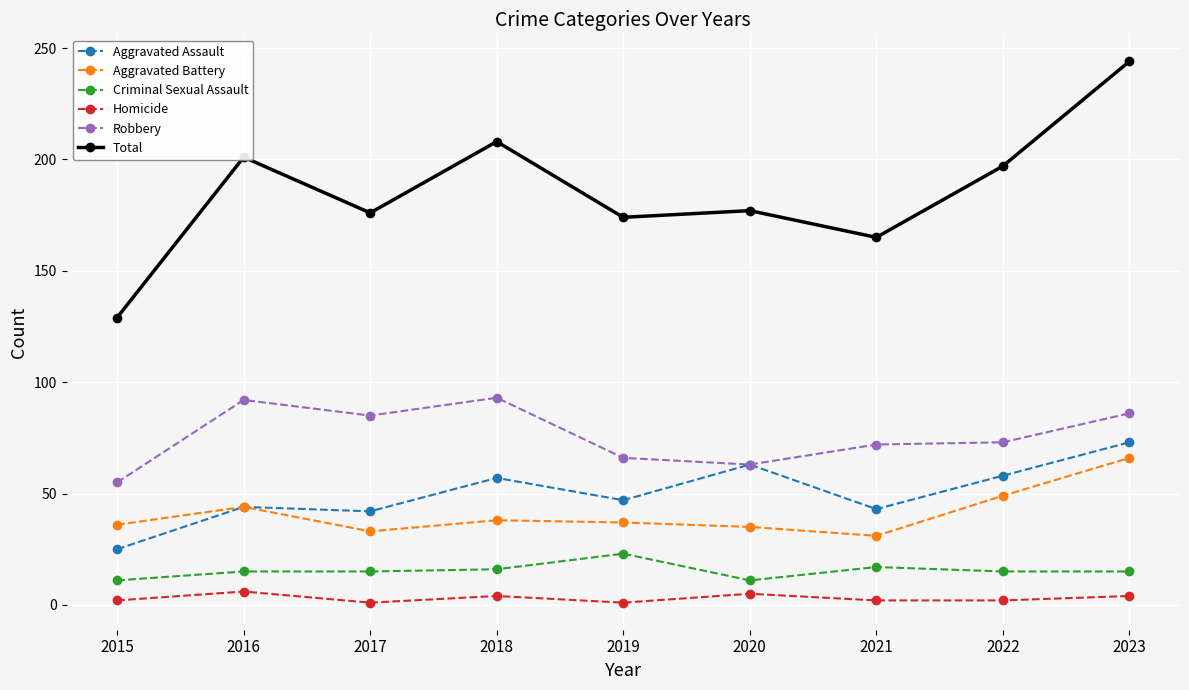

True or false: Total and Robbery intersect in this chart.

False